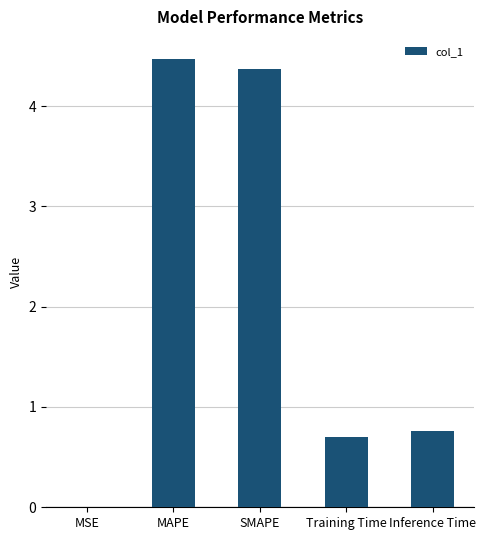

Does the chart contain stacked bars?

No